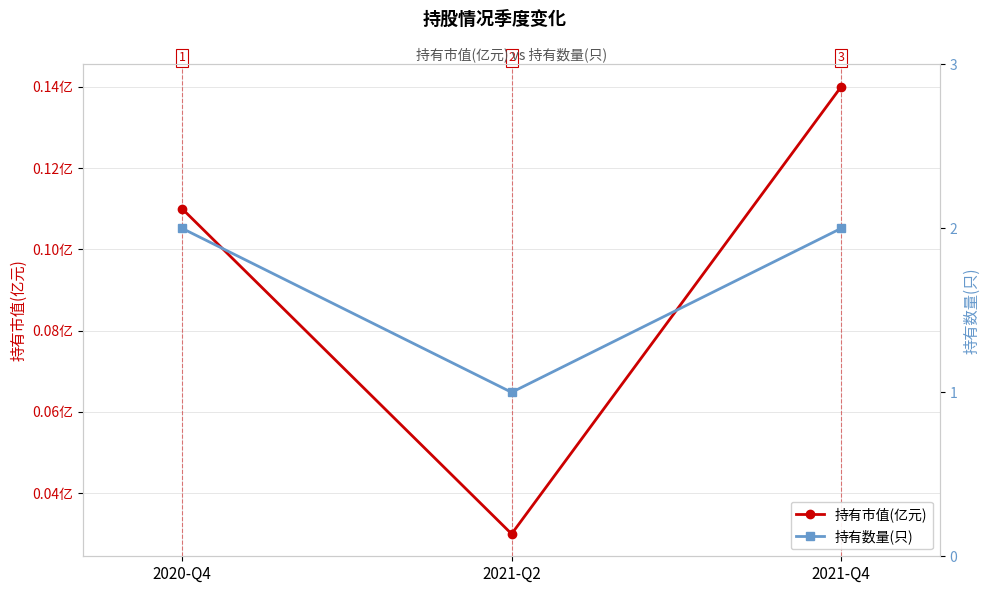

True or false: 持有数量(只) has a value of 2.0 at 2020-Q4.

True